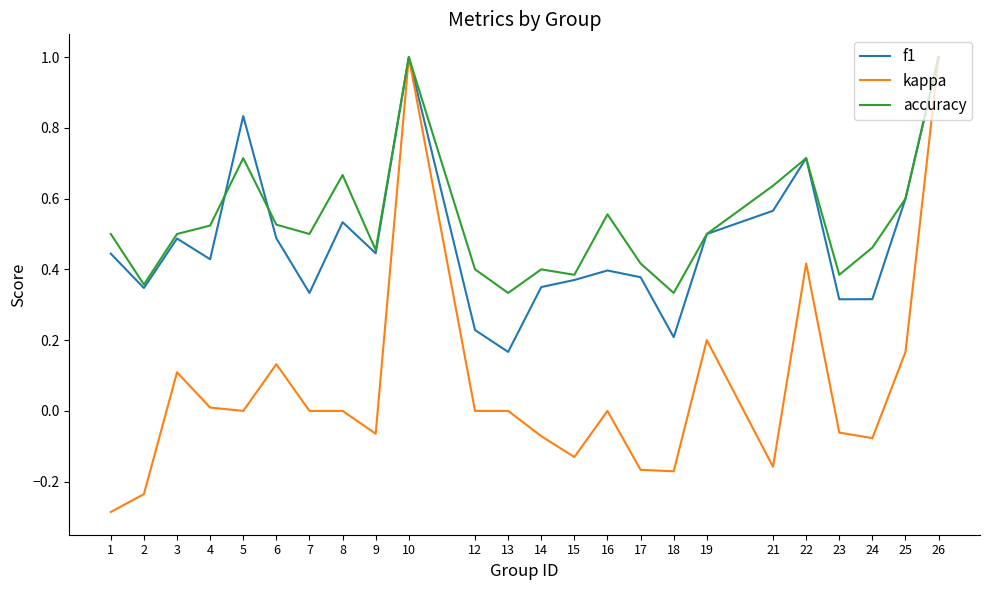

True or false: accuracy has more than 2 interior local peaks.

True